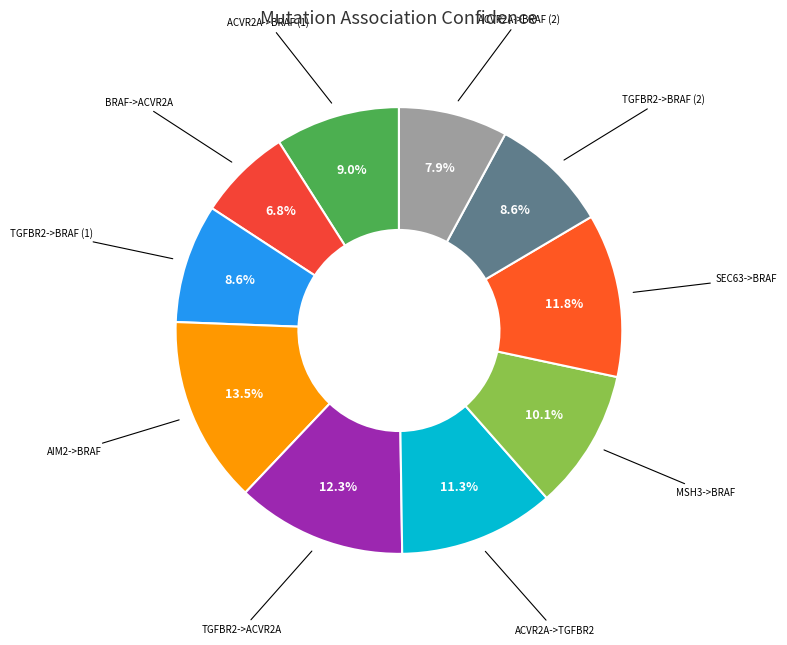

True or false: TGFBR2->BRAF (2) accounts for 1% of the total.

False